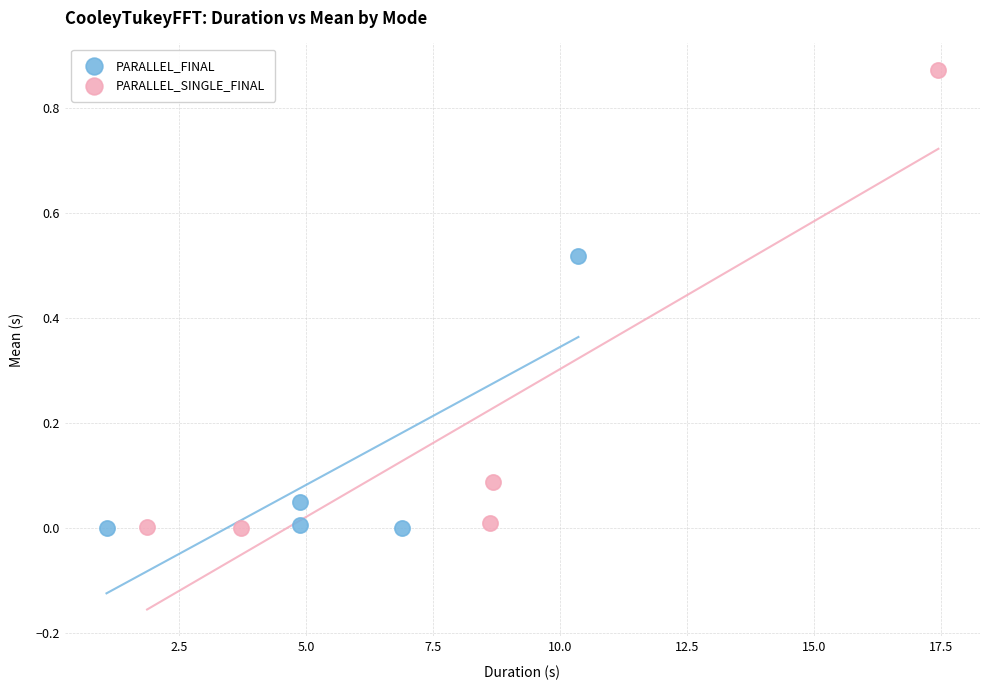

Which series reaches the maximum Y coordinate?

PARALLEL_SINGLE_FINAL